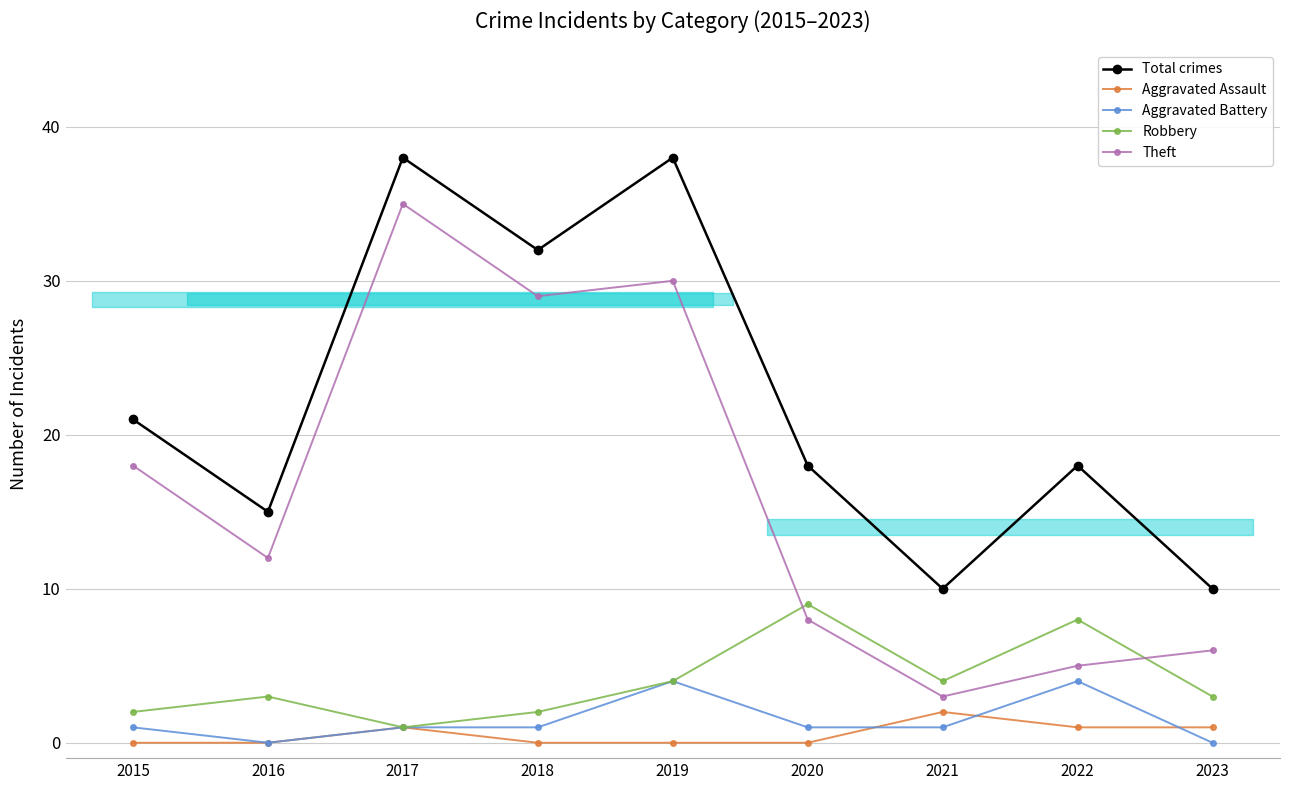

Reading left to right, transcribe all the data shown in this chart.

Total crimes: 2015=21	2016=15	2017=38	2018=32	2019=38	2020=18	2021=10	2022=18	2023=10
Aggravated Assault: 2015=0	2016=0	2017=1	2018=0	2019=0	2020=0	2021=2	2022=1	2023=1
Aggravated Battery: 2015=1	2016=0	2017=1	2018=1	2019=4	2020=1	2021=1	2022=4	2023=0
Robbery: 2015=2	2016=3	2017=1	2018=2	2019=4	2020=9	2021=4	2022=8	2023=3
Theft: 2015=18	2016=12	2017=35	2018=29	2019=30	2020=8	2021=3	2022=5	2023=6